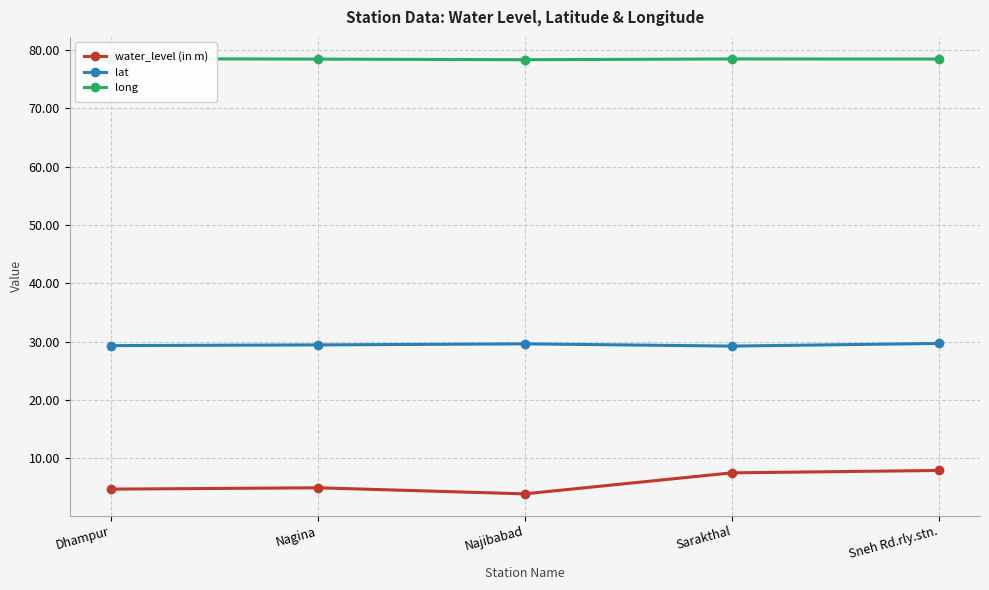

What position from the right is Najibabad?

3